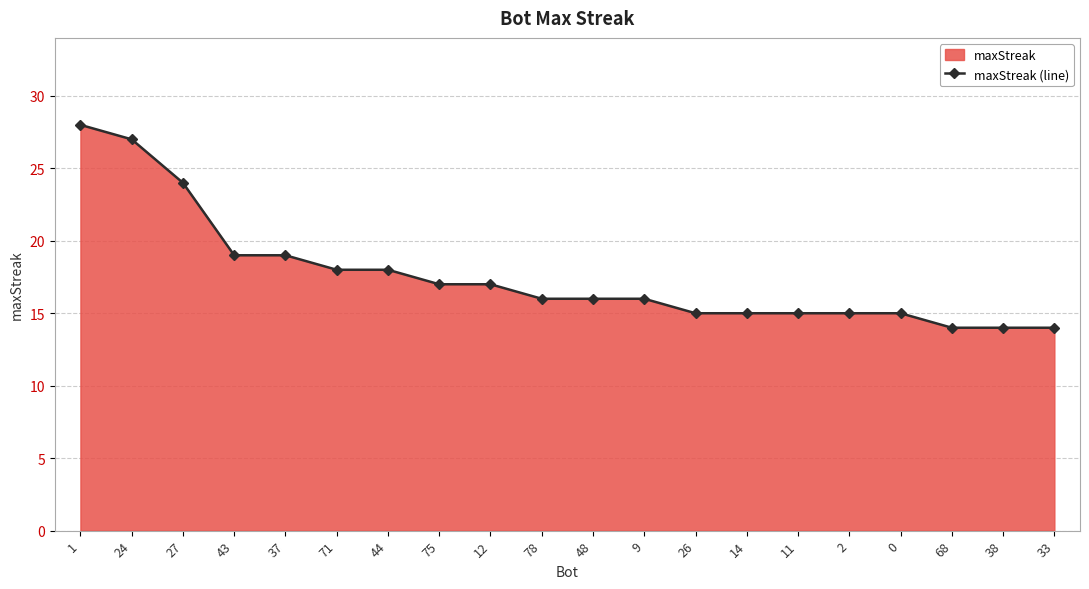

What is the difference between the values at 71 and 27?

6